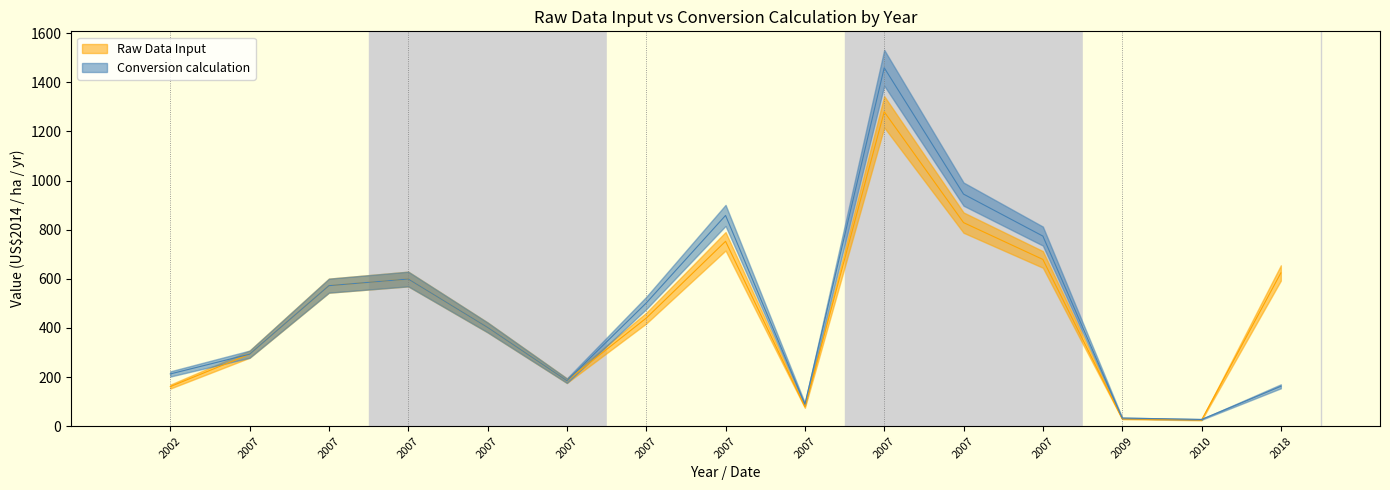

The Conversion calculation series shows 1459.1 at 2007. True or false?

True